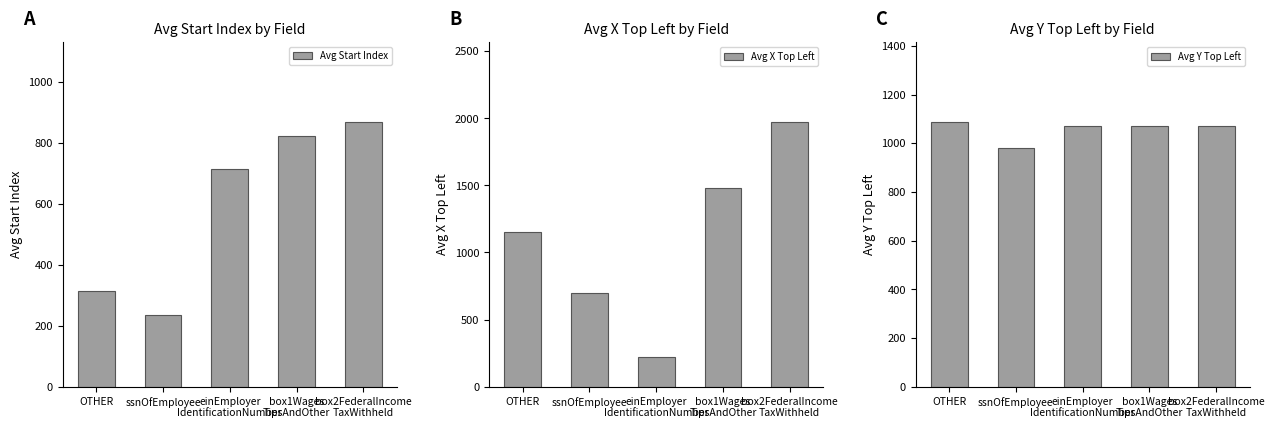

Are the bars horizontal?

No